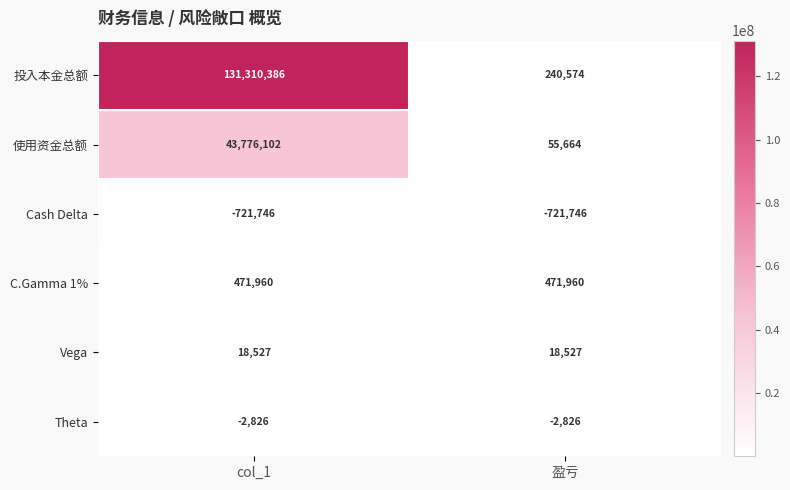

What is the highest value of the C.Gamma 1% series?

471960